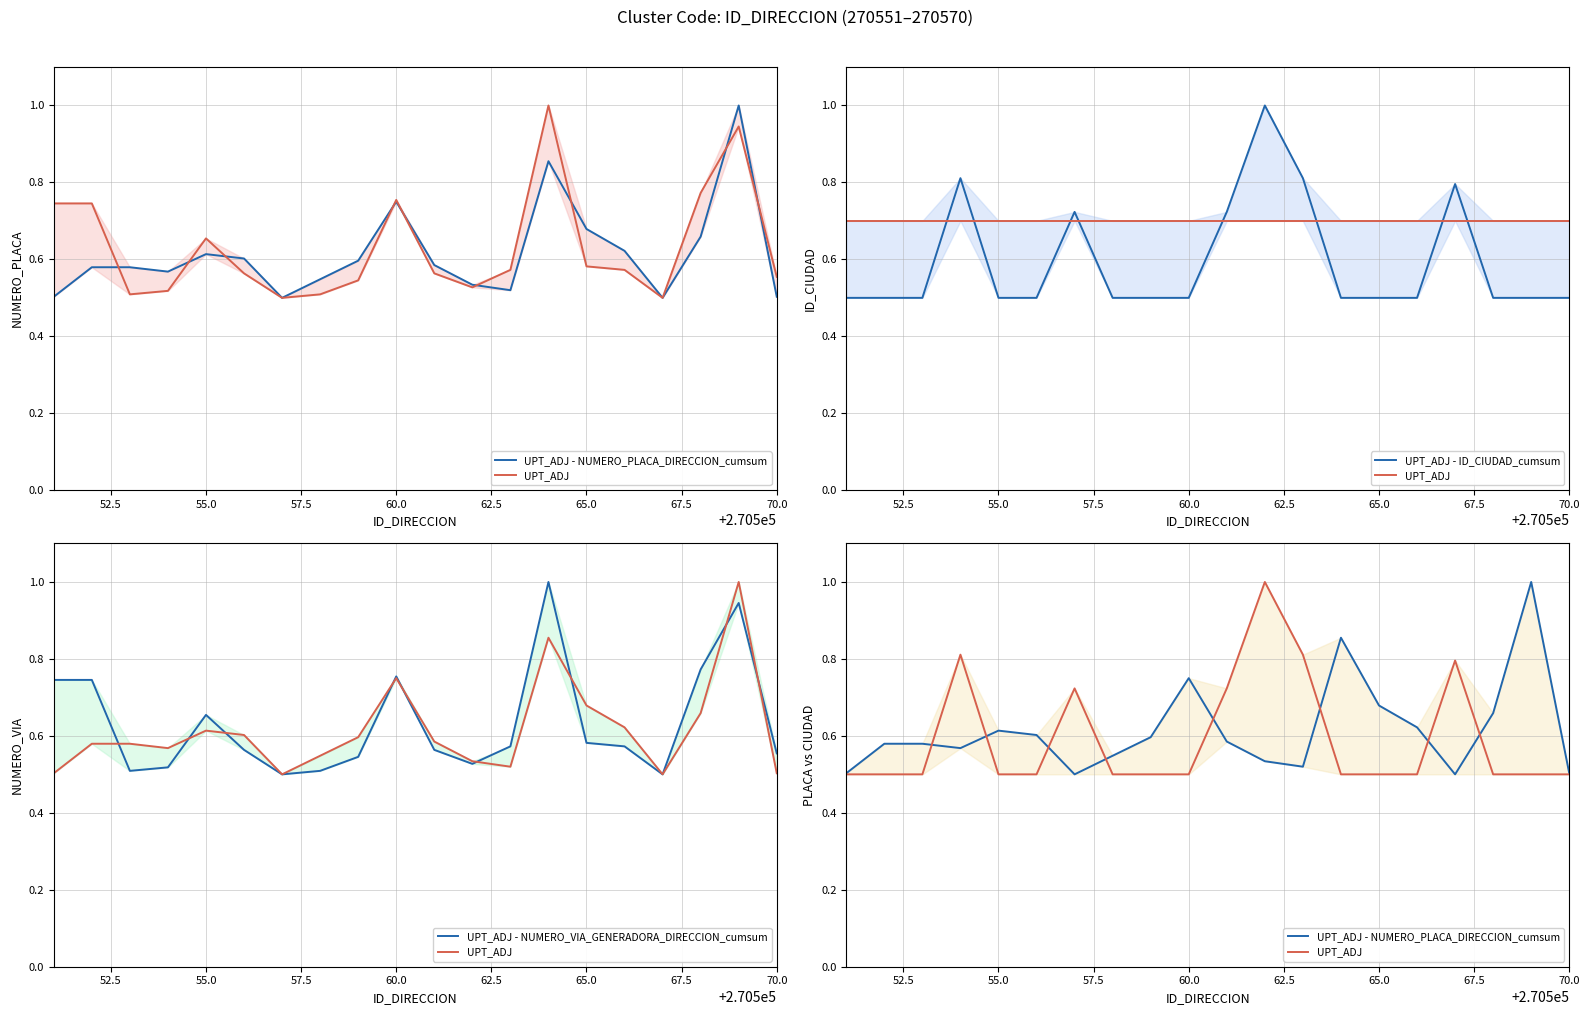

Which series changed the most between 70.0 and 14?

UPT_ADJ - NUMERO_PLACA_DIRECCION_cumsum